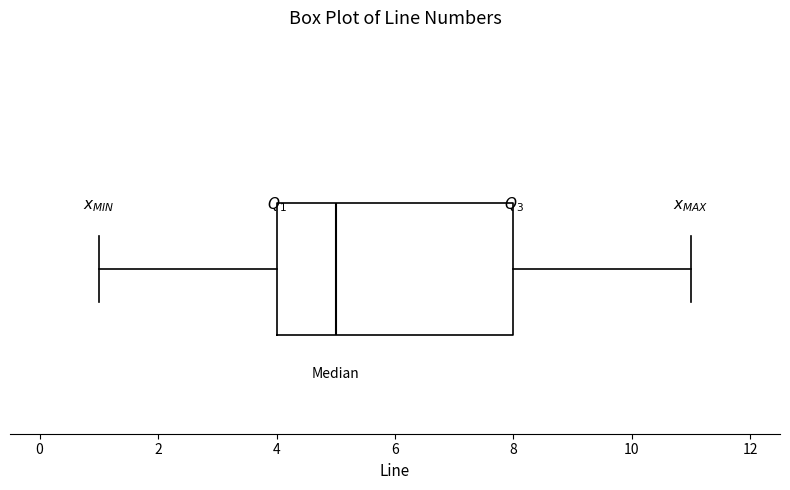

Where does the right whisker of the box end on the x-axis? The values are not printed on the chart, so give them approximately, as read against the axis.

11